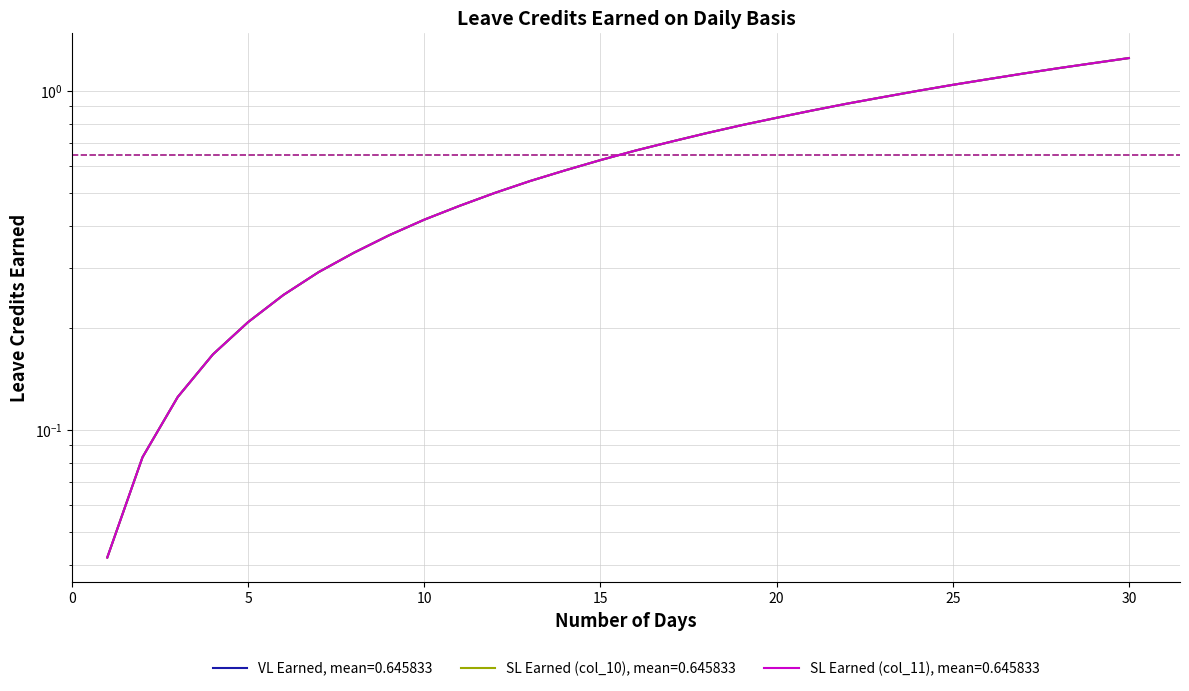

What is the average value of the SL Earned (col_11) series?

0.6